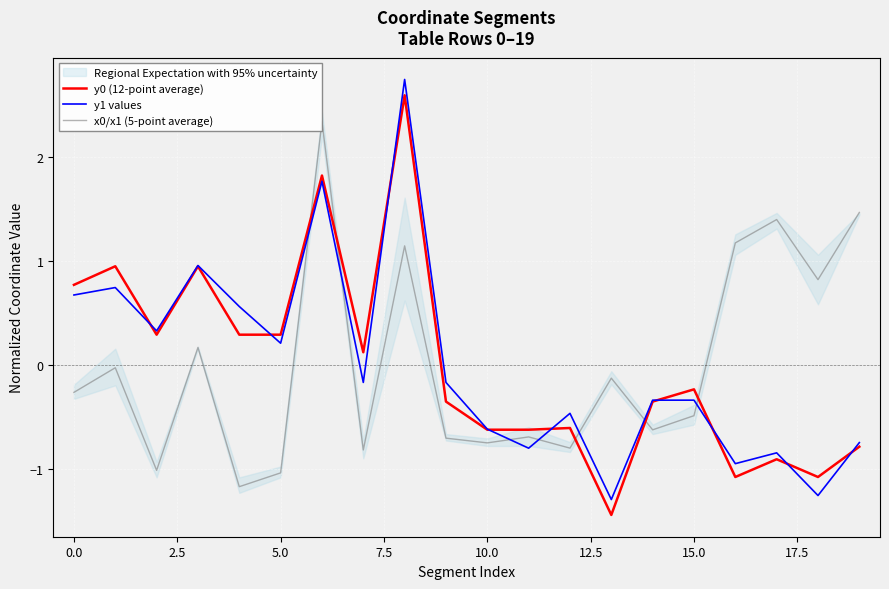

Does the chart display data point markers on the line(s)?

No